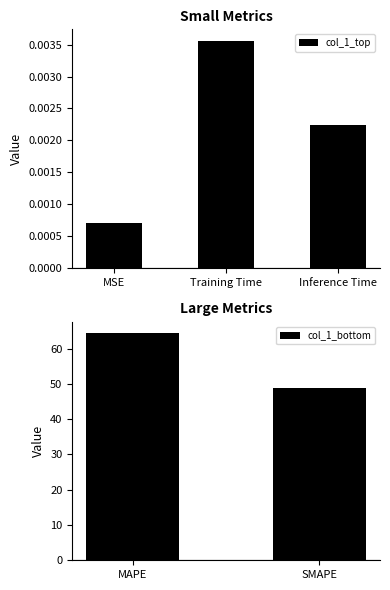

True or false: the data shows 0.0 at Training Time.

False